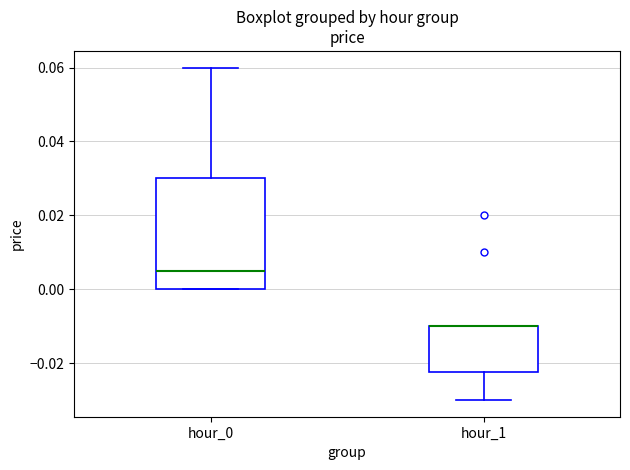

Comparing the boxes themselves (not the whiskers), which one is the tallest?

hour_0